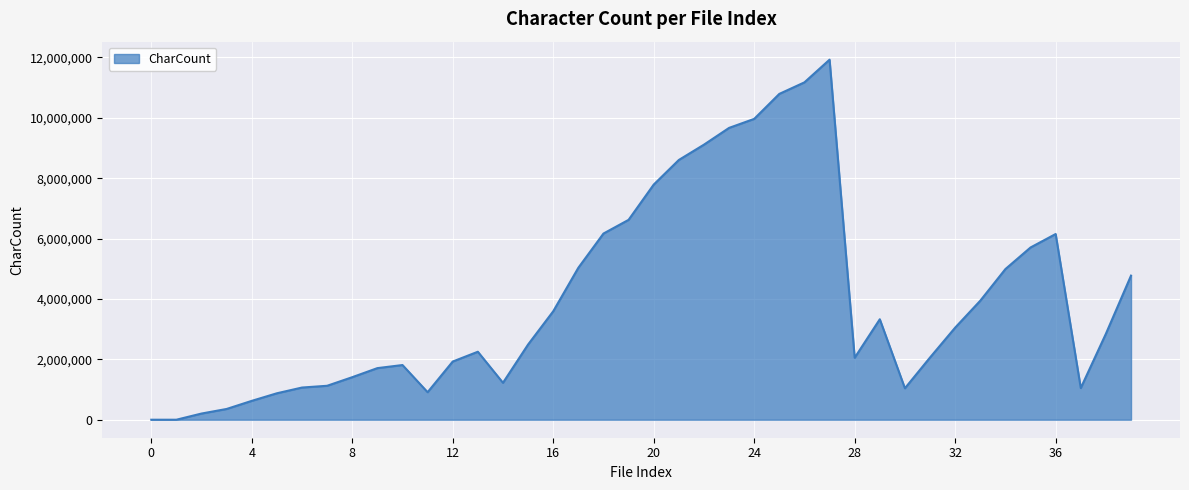

What is the difference between the maximum and minimum values?

11925795